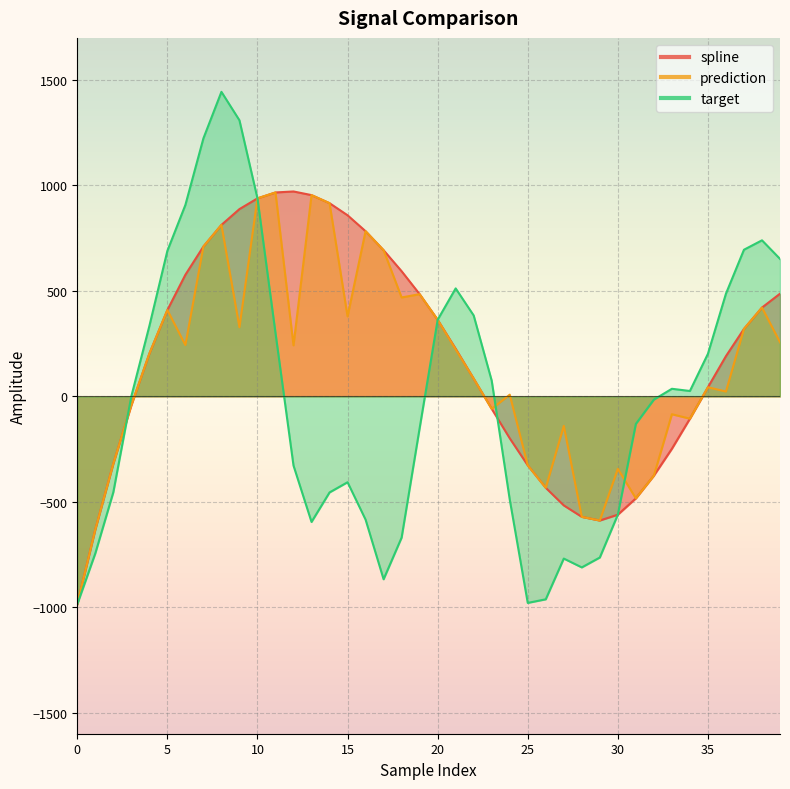

At which label does prediction first exceed 222?

5